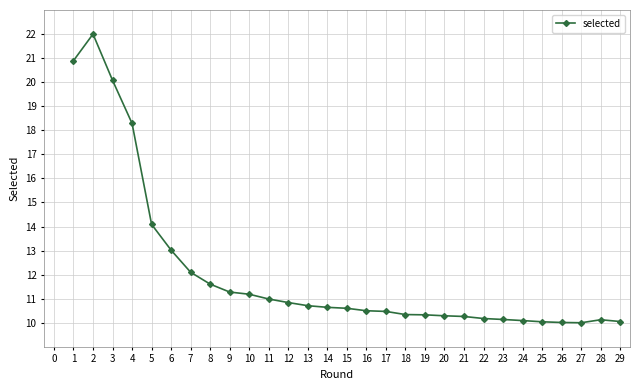

How many lines are shown in the chart?

1